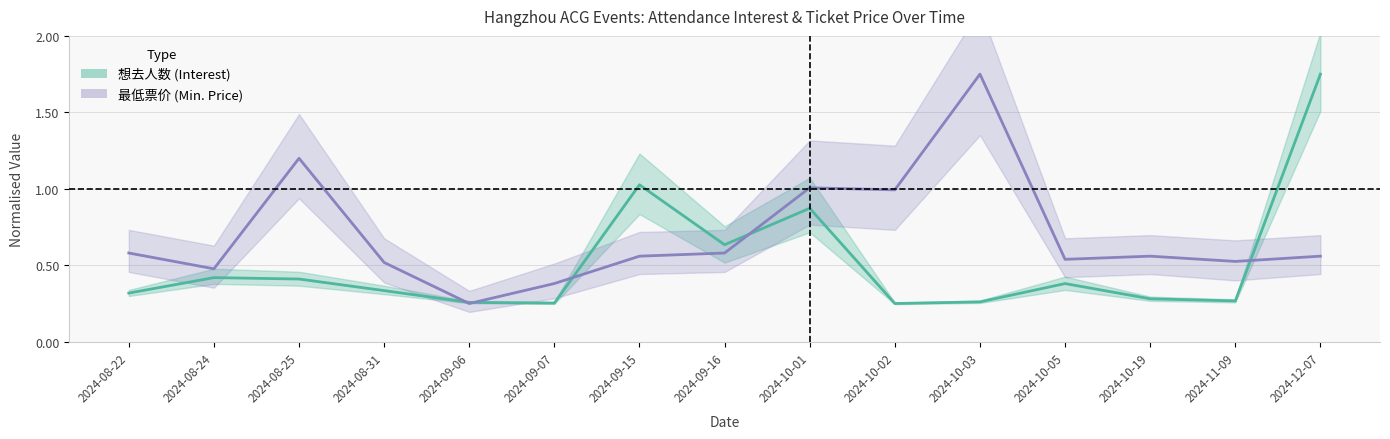

What is the label of the 3rd point from the right?

2024-10-19